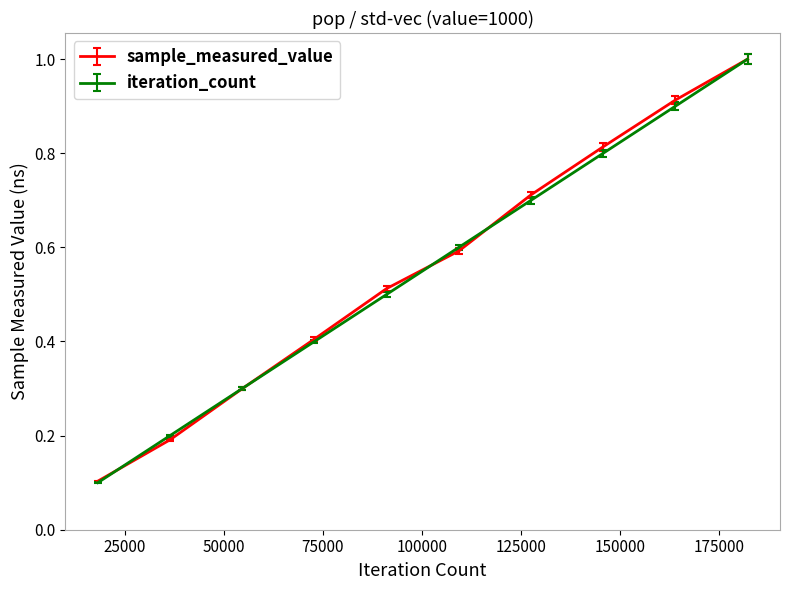

At how many categories does at least one series exceed 0?

10